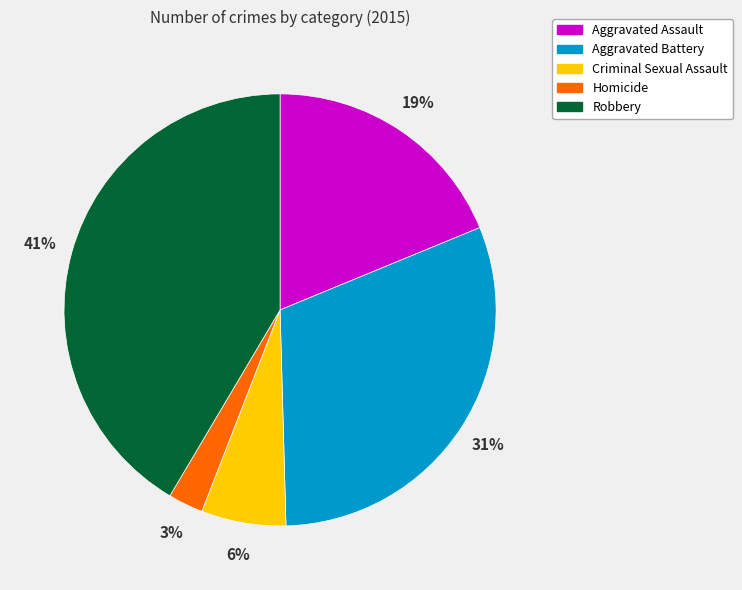

To the nearest percent, what is the average slice percentage?

20%